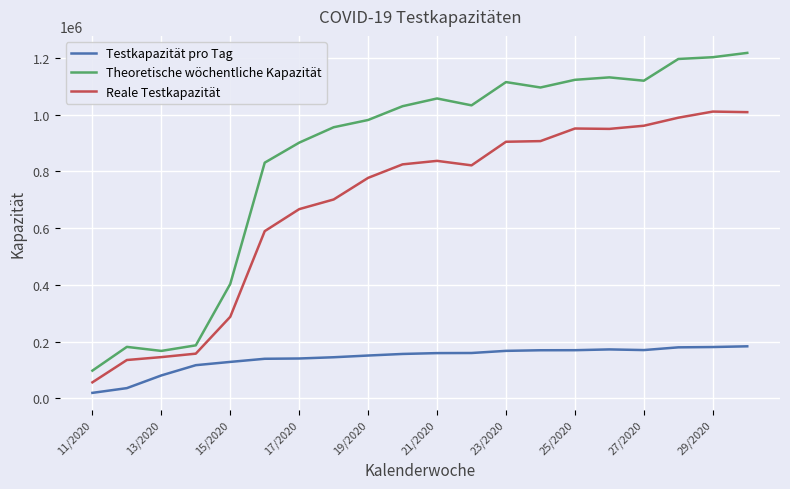

True or false: Reale Testkapazität and Testkapazität pro Tag cross at least once.

False